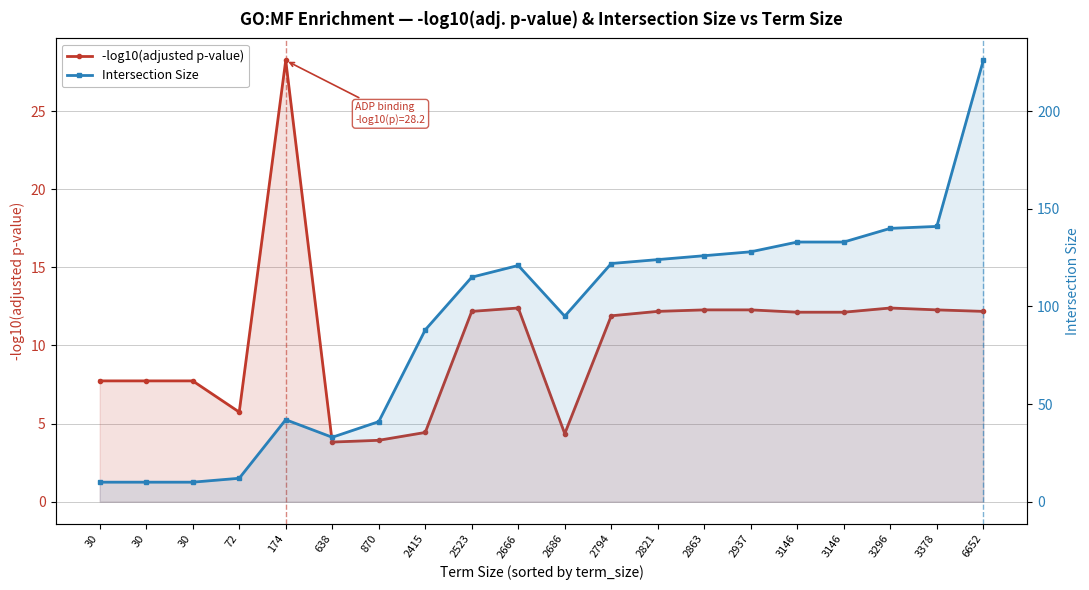

Does the chart have visible grid lines?

Yes